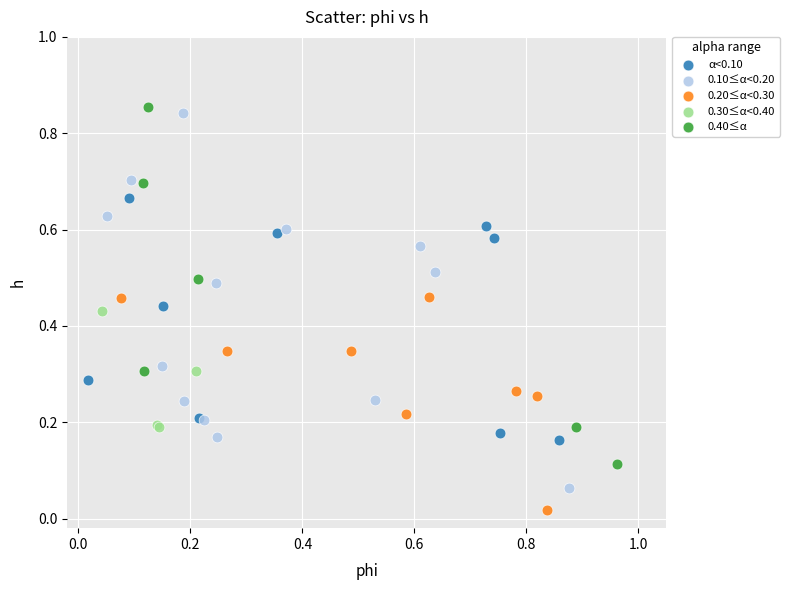

Which series reaches the maximum Y coordinate?

0.40≤α